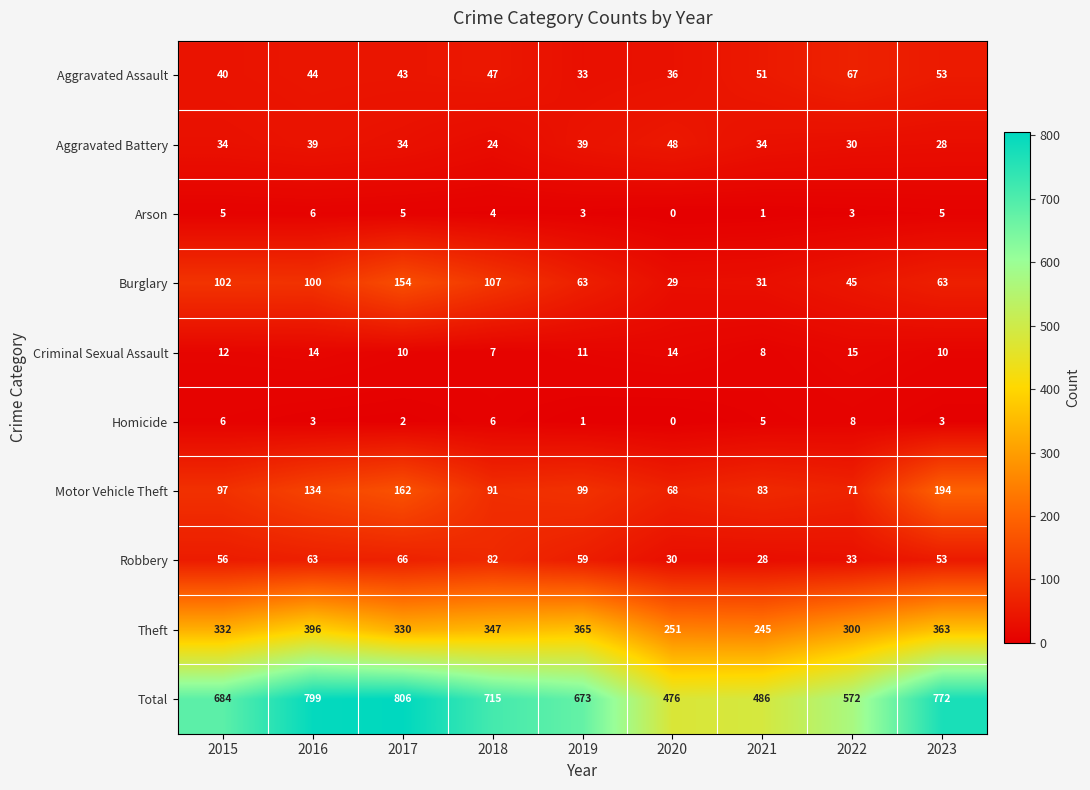

Is the value of Arson at 2021 greater than the value of Robbery at 2019?

No